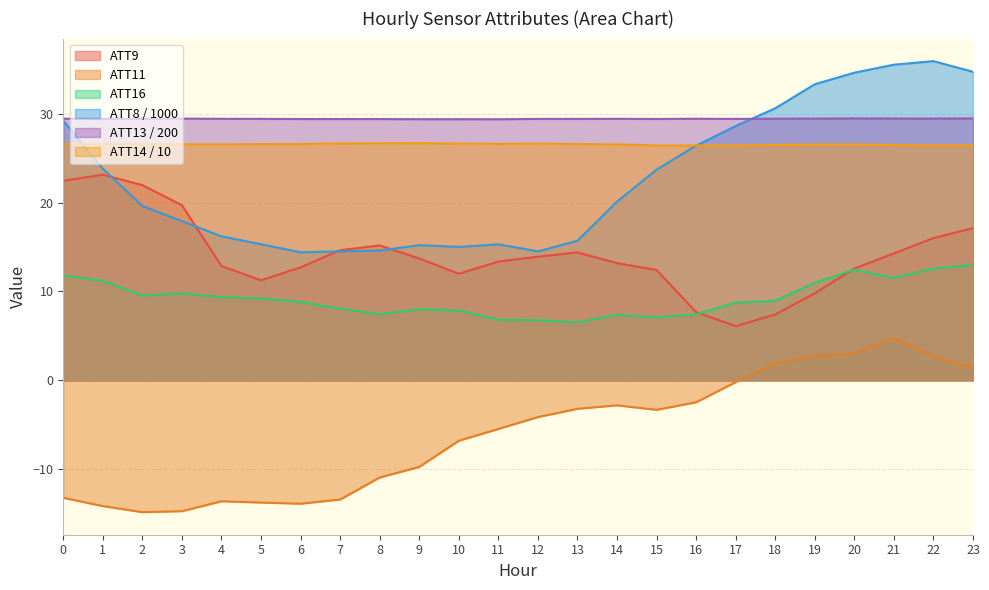

How many lines are shown in the chart?

6